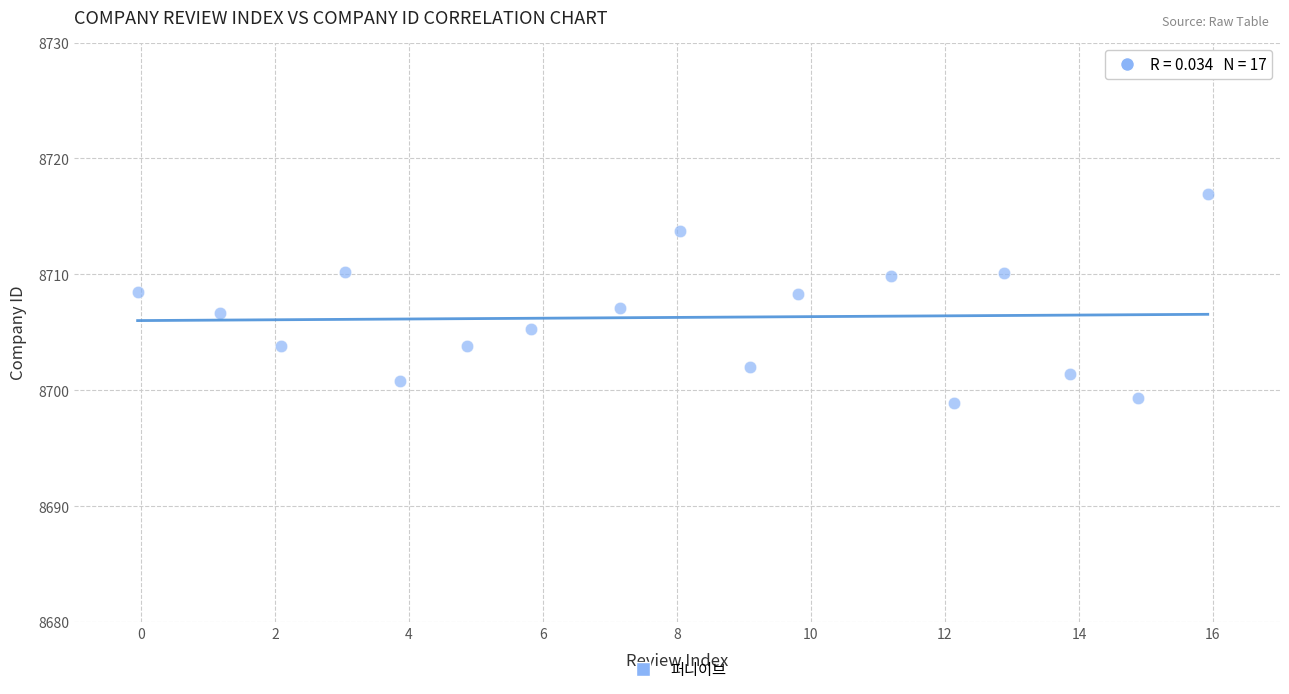

What is the range of Y values (max minus min)?

18.0